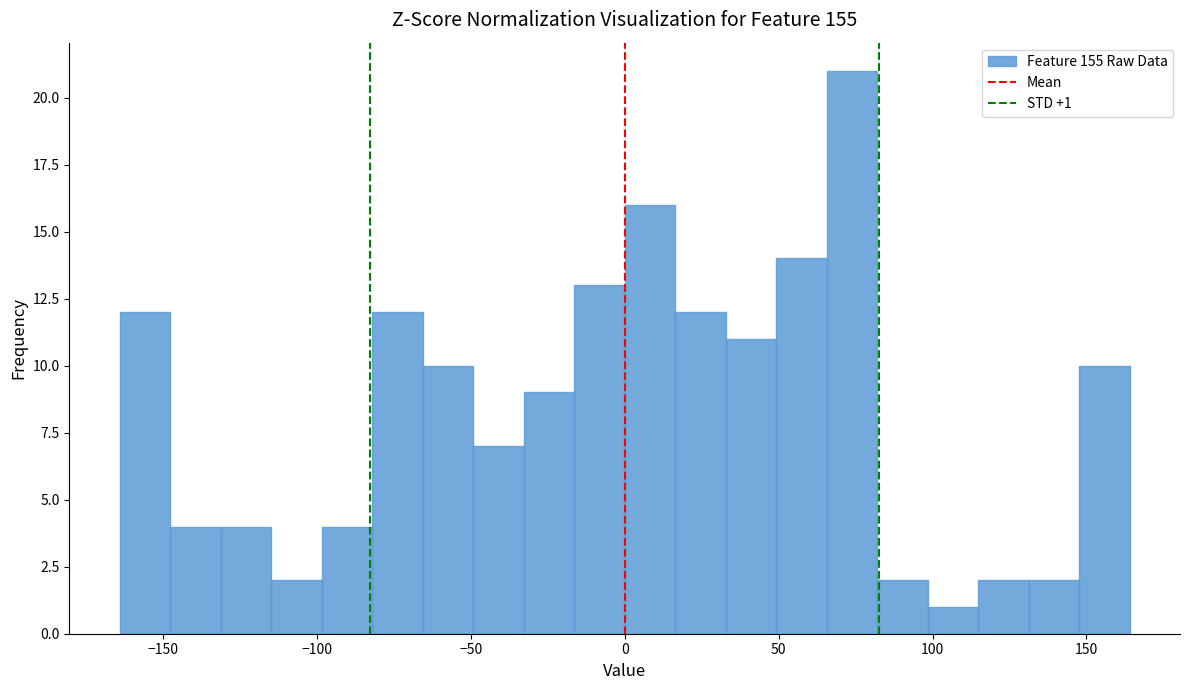

Read against the x-axis, roughly where is the centre of the tallest bar?

75